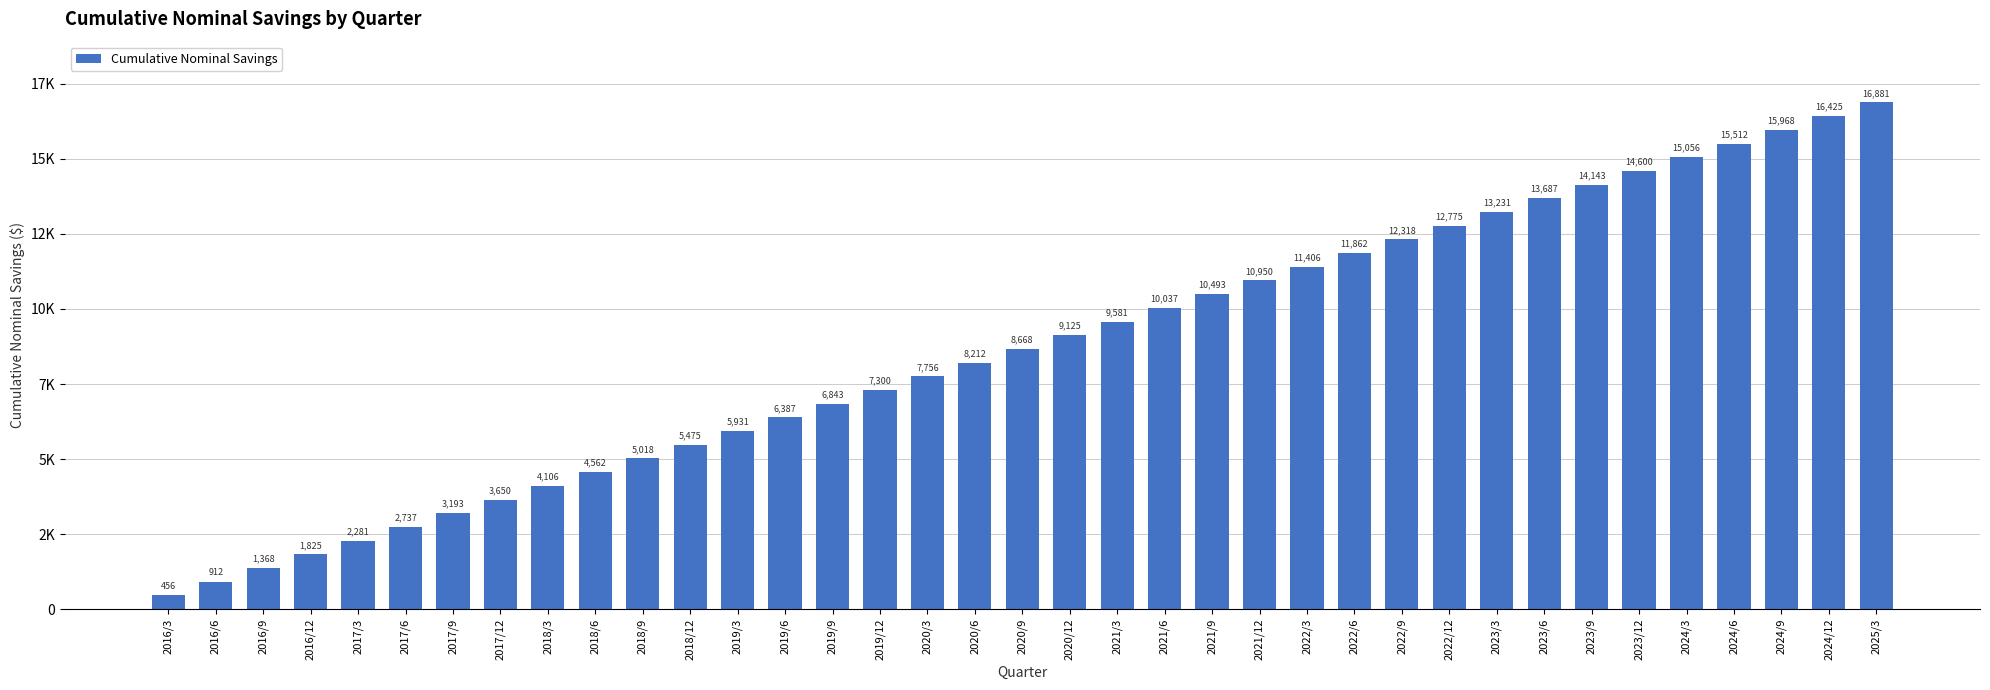

What is the difference between the values at 2023/9 and 2024/12?

2281.2